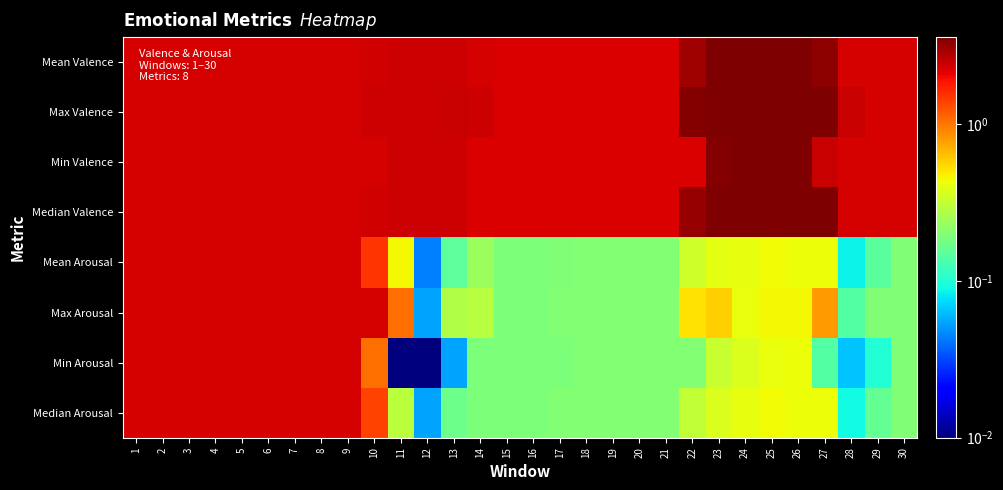

What is the difference between the highest and lowest values at 20?

2.1